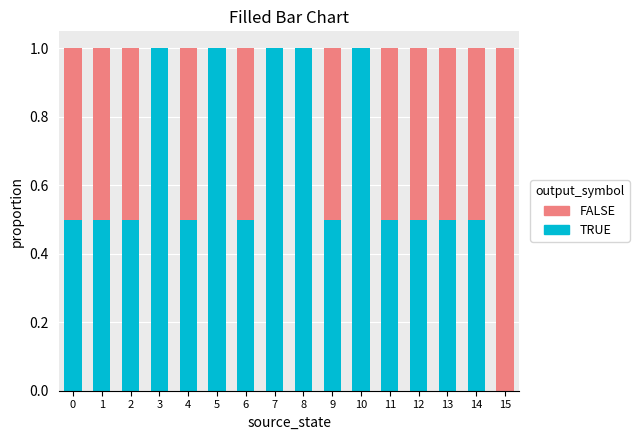

What is the sum of the TRUE values at 4 and 13?

1.0